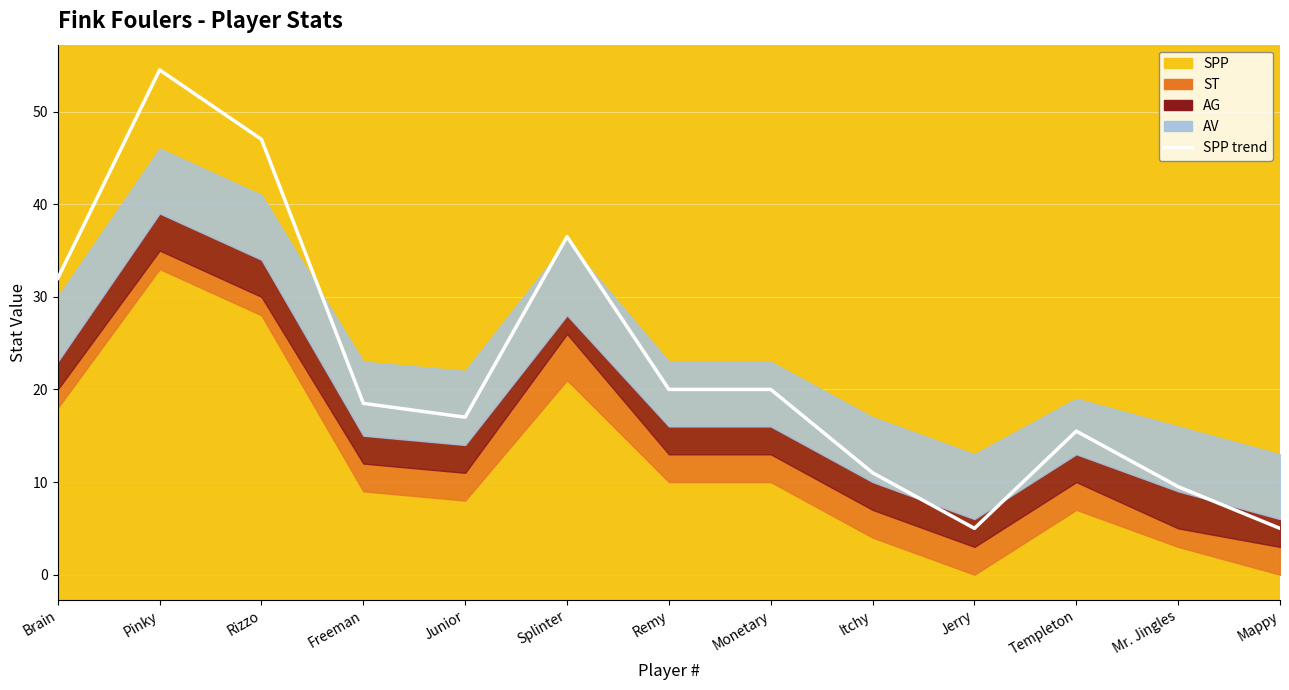

What is the smallest value displayed?

5.0